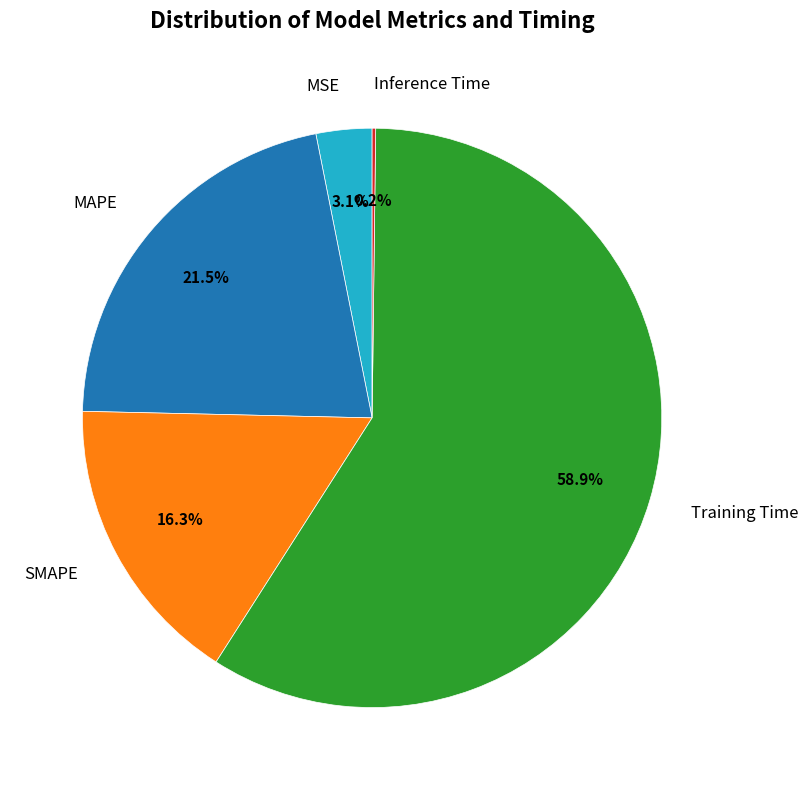

What percentage do SMAPE and MAPE together represent?

37.8%